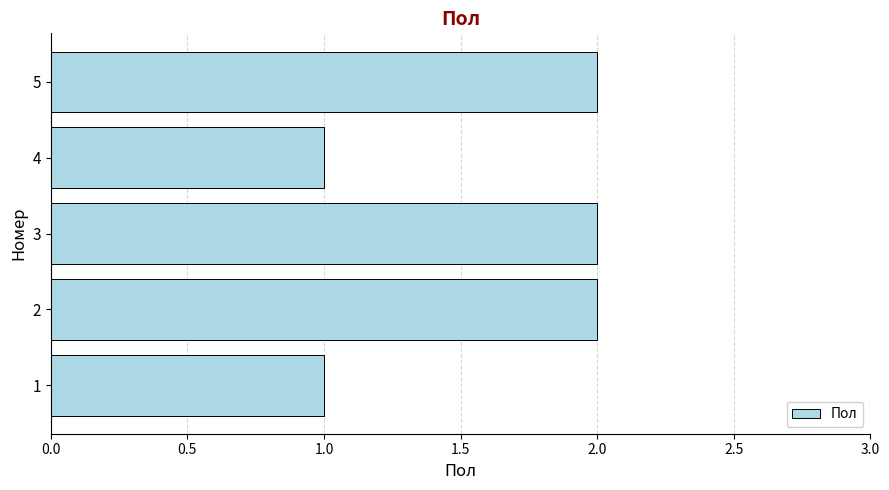

What is the sum of all values?

8